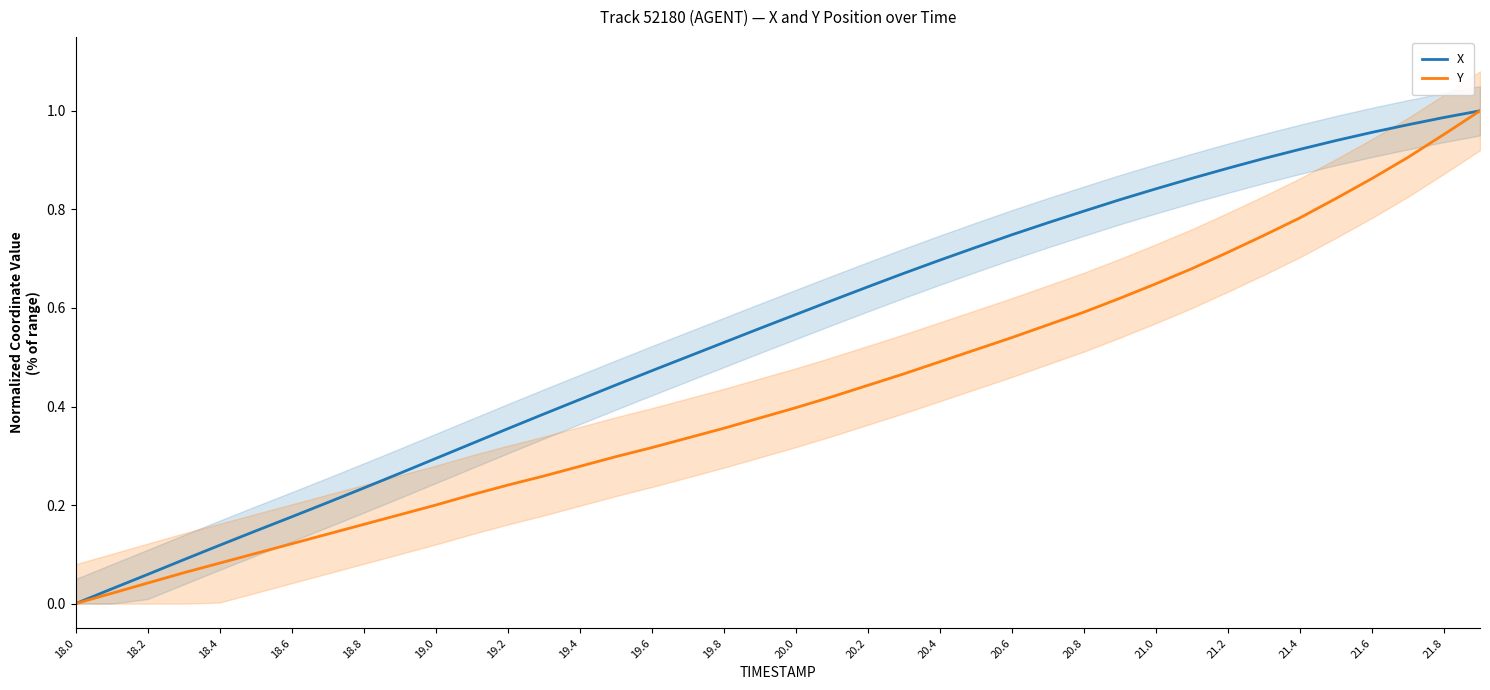

What is the highest value of the X series?

1.0